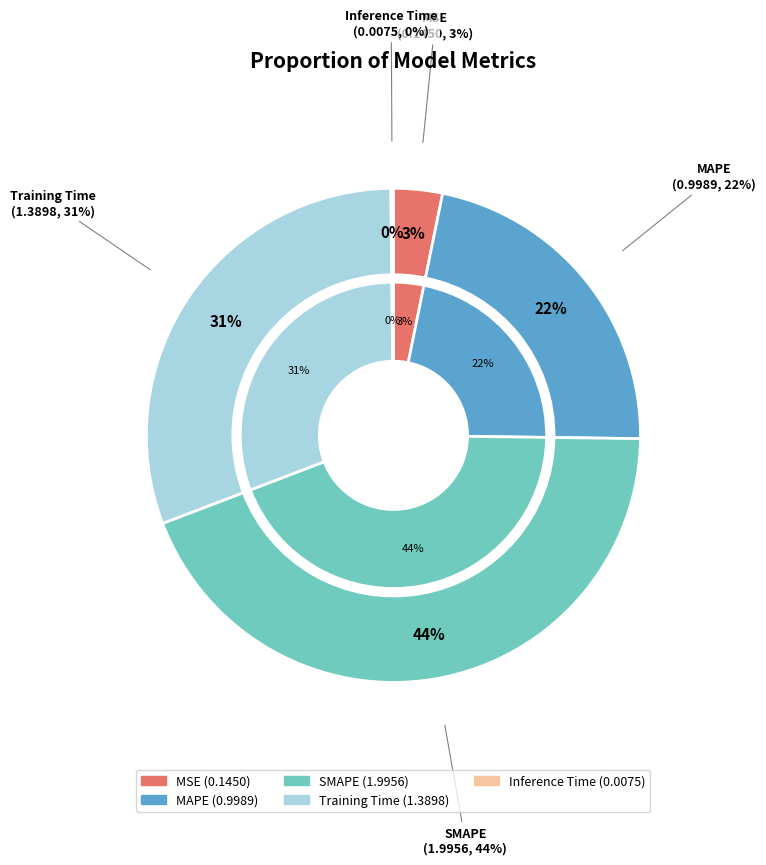

What is the change in value from MSE to Inference Time?

-0.1